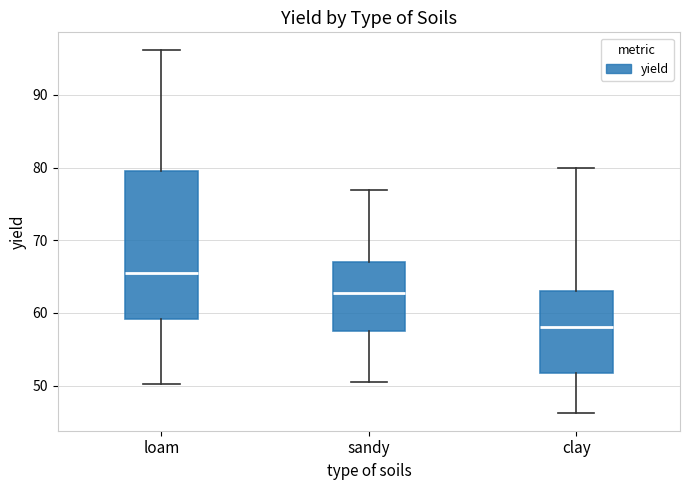

Reading left to right, read every box against the y-axis: the position of its median line, the range the box covers, and the ends of its whiskers. The values are not printed on the chart, so give them approximately, as read against the axis.

loam: median 66, box 59 to 80, whiskers 50 to 96
sandy: median 63, box 58 to 67, whiskers 51 to 77
clay: median 58, box 52 to 63, whiskers 46 to 80